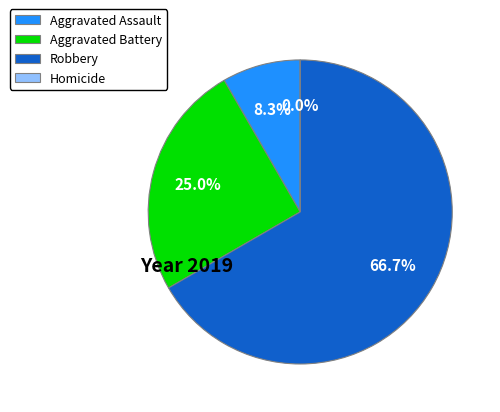

Count the number of slices in the pie.

4